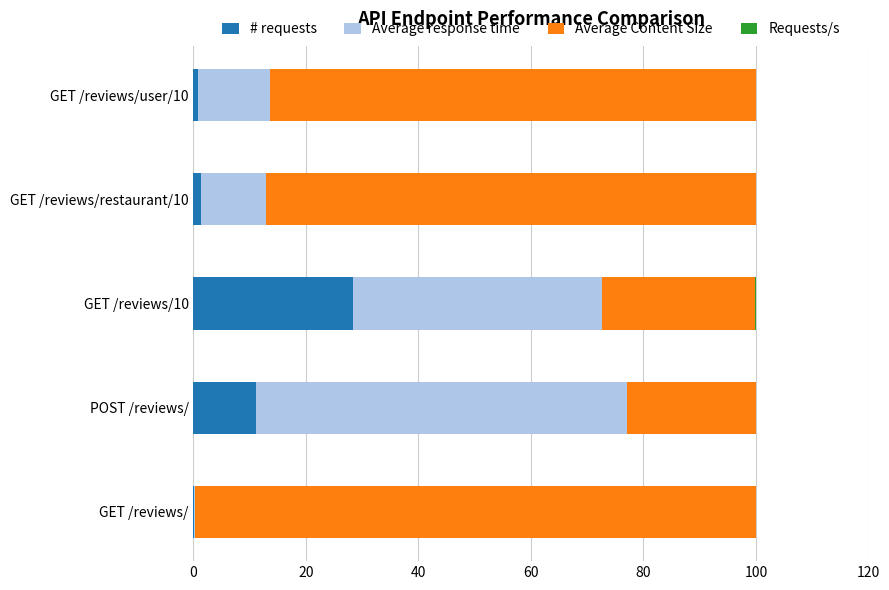

Is it true that # requests equals 11.1 at POST /reviews/?

True